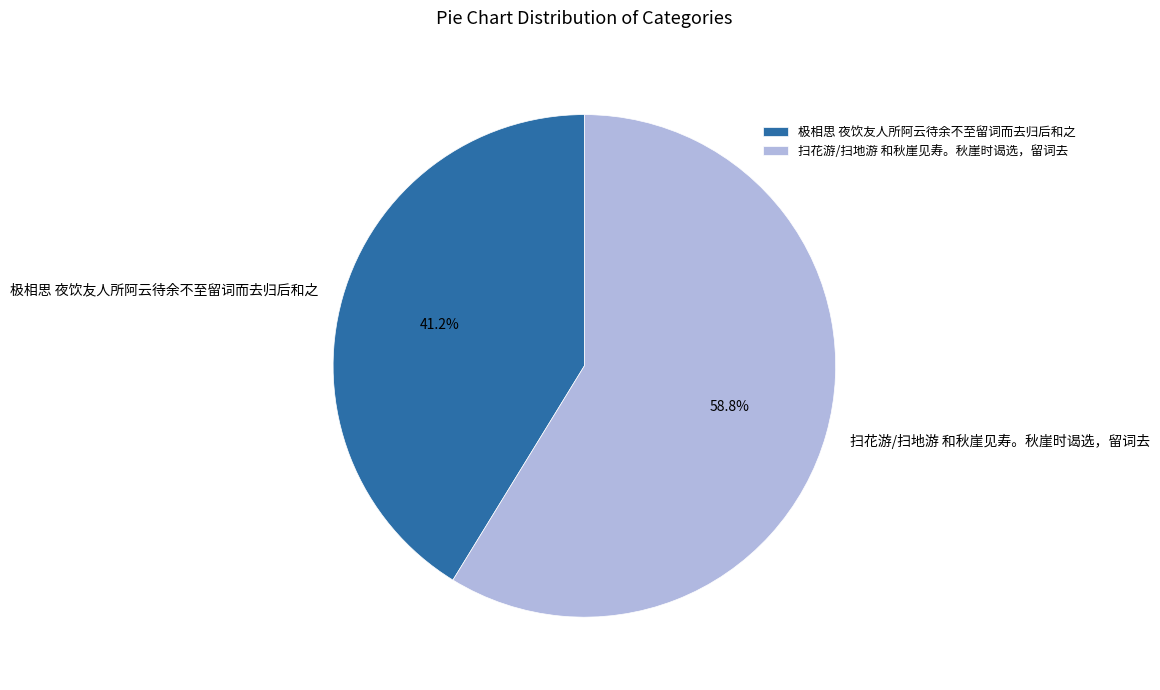

To the nearest percent, what is the difference between the largest and smallest slice percentages?

18%